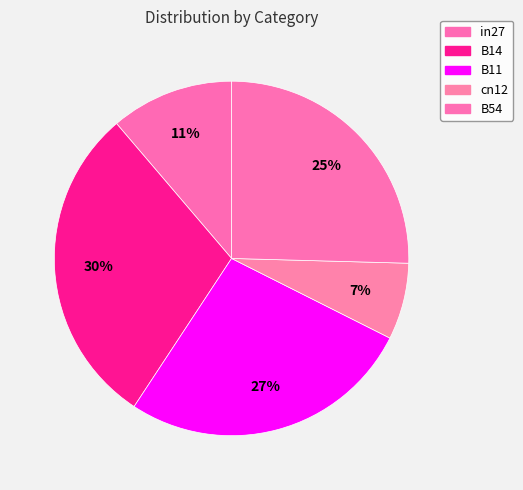

Is cn12 the majority of the pie?

No